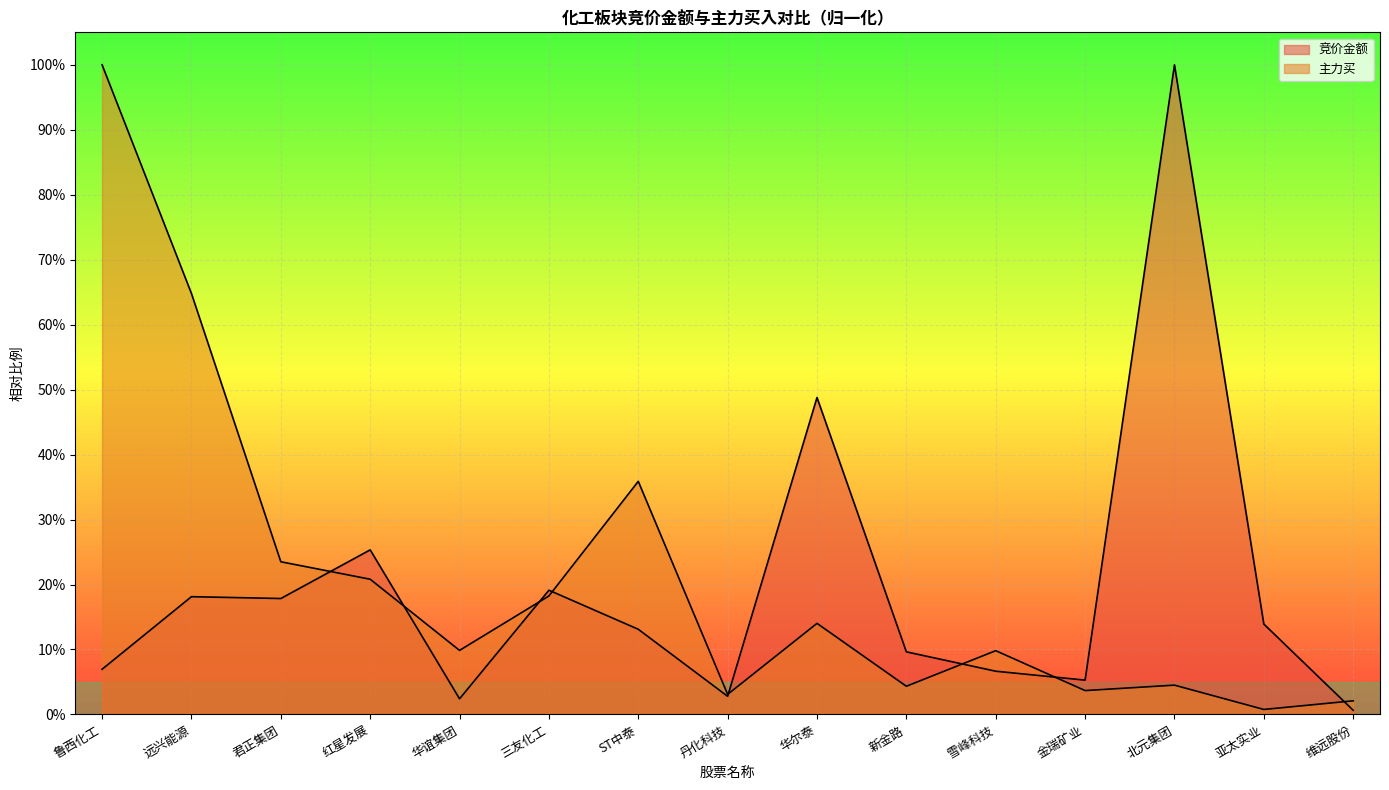

Count the number of data series in this chart.

2